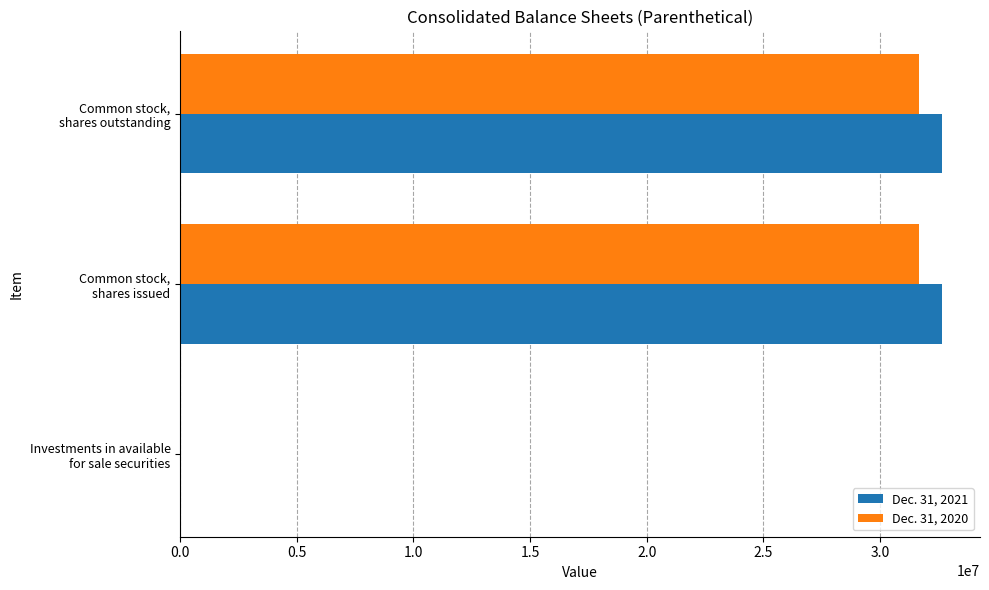

Count the number of categories in the chart.

3